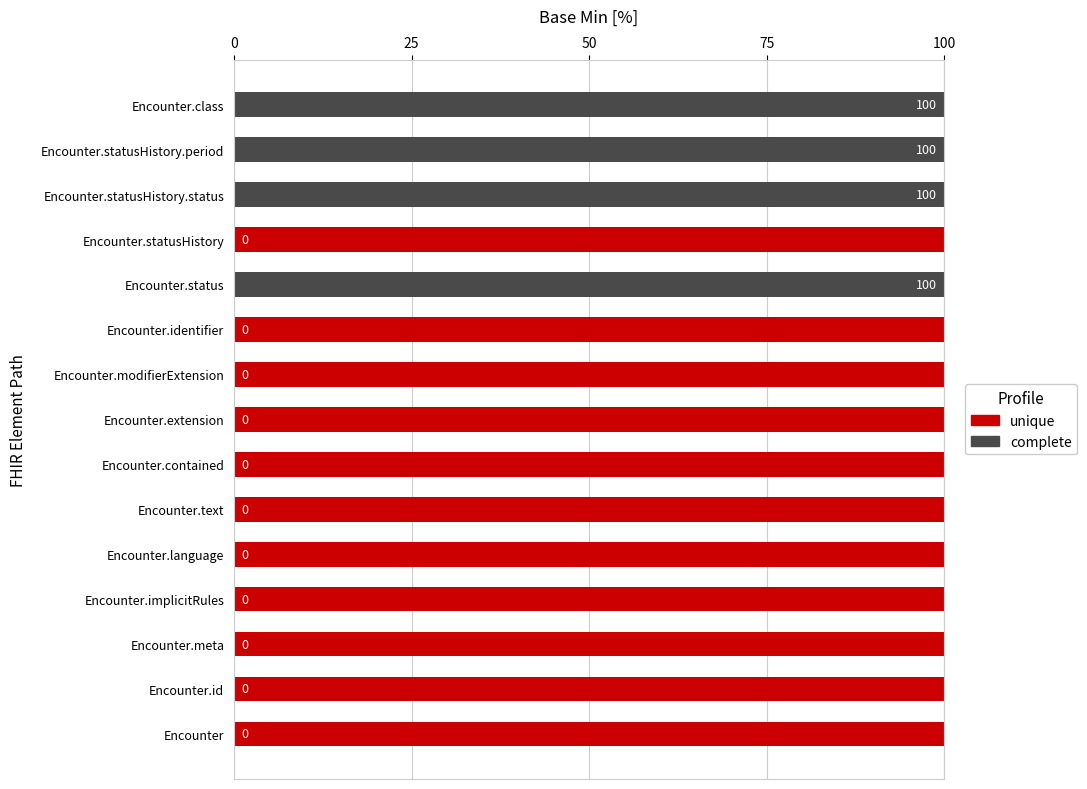

What is the total value across all series at Encounter.extension?

100